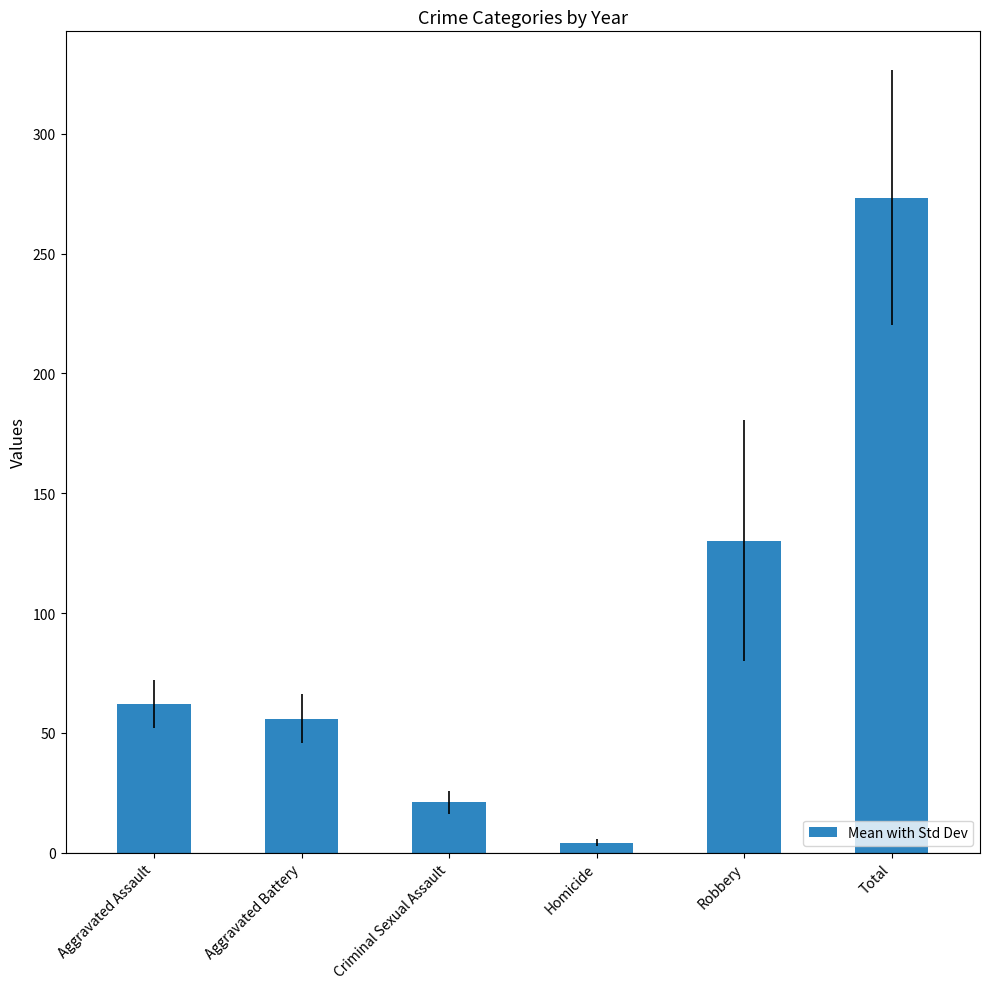

What is the approximate value at Aggravated Assault?

62.0